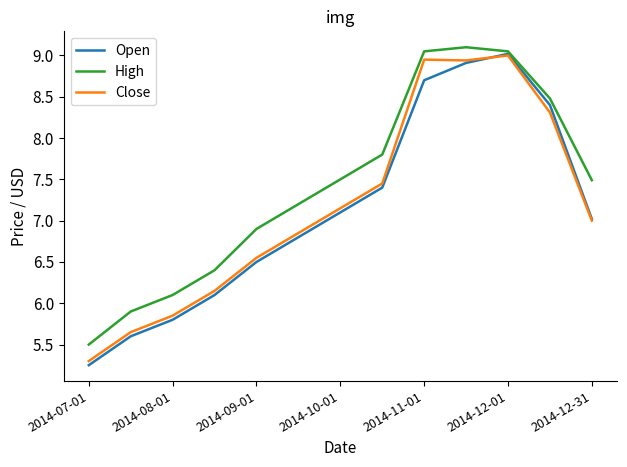

Which series has the largest range (max minus min)?

Open